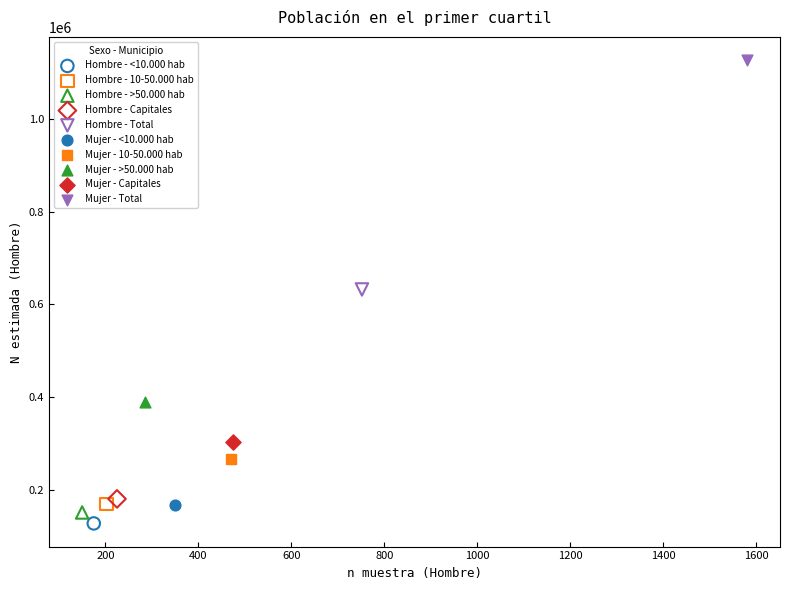

Which series contains the highest Y value?

Mujer - Total